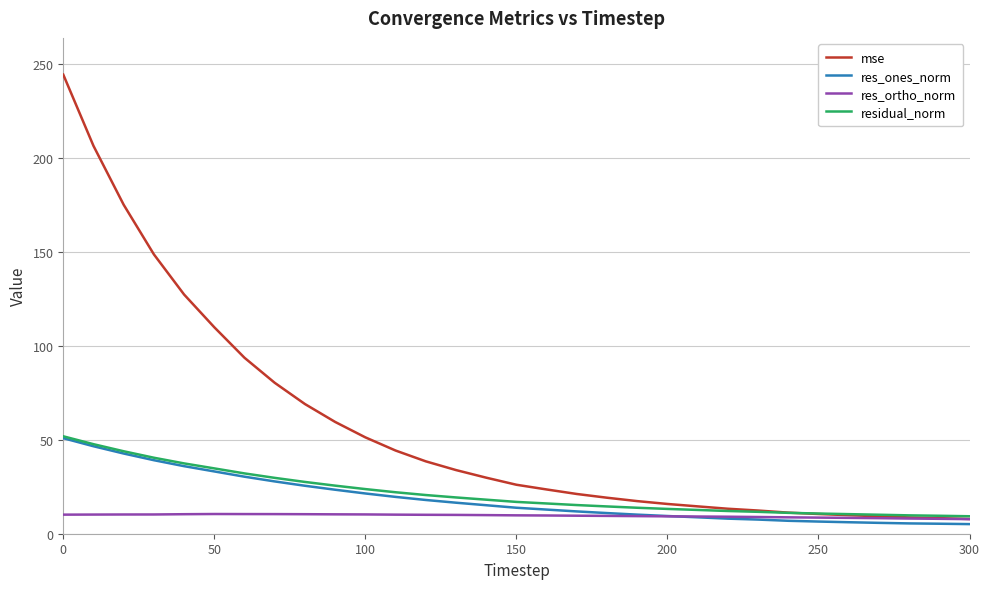

Which series has the largest range (max minus min)?

mse